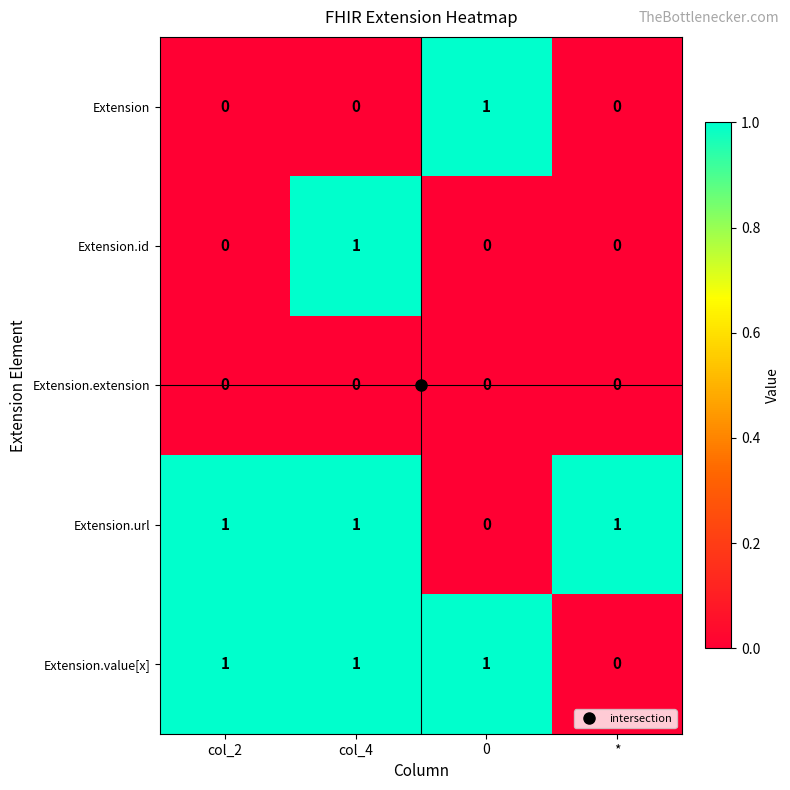

At which category is the sum across all series the highest?

col_4